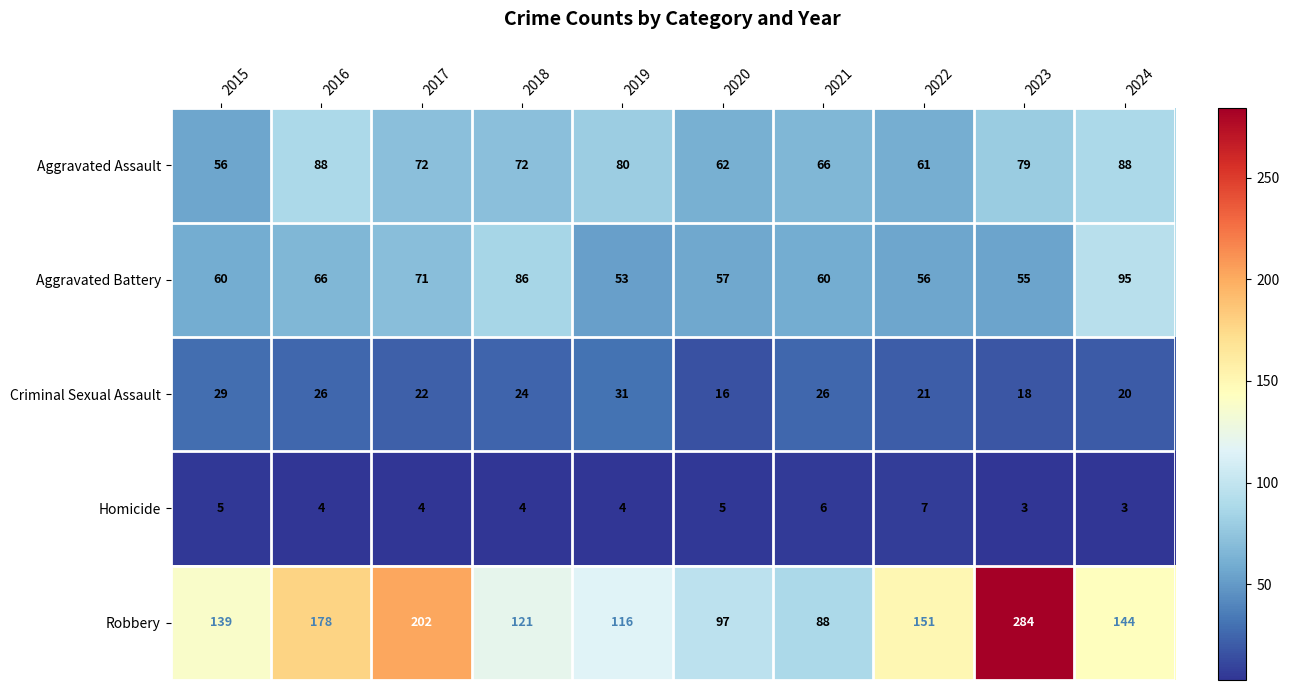

What is the average value of the Robbery series?

152